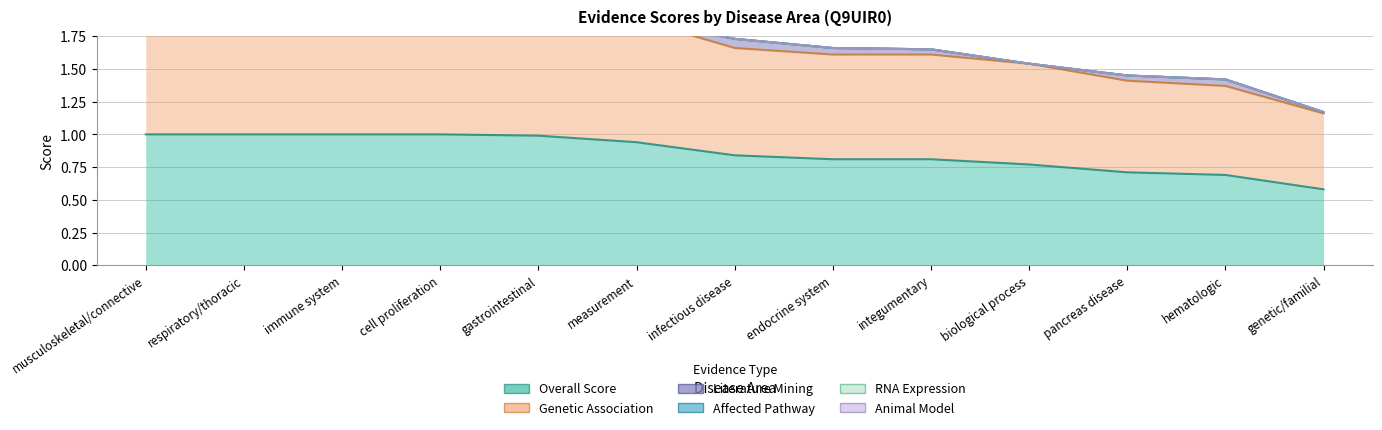

Reading right to left, what are all the values shown in this chart?

overall_score: 0.6	0.7	0.7	0.8	0.8	0.8	0.8	0.9	1.0	1.0	1.0	1.0	1.0
genetic_association: 0.6	0.7	0.7	0.8	0.8	0.8	0.8	0.9	1.0	0.9	1.0	1.0	1.0
litterature_mining: 0.0	0.1	0.0	0.0	0.0	0.1	0.1	0.0	0.1	0.1	0.1	0.2	0.2
affected_pathway: 0.0	0.0	0.0	0.0	0.0	0.0	0.0	0.0	0.0	0.3	0.0	0.0	0.0
rna_expression: 0.0	0.0	0.0	0.0	0.0	0.0	0.0	0.0	0.0	0.0	0.0	0.0	0.0
animal_model: 0.0	0.0	0.0	0.0	0.0	0.0	0.0	0.0	0.0	0.0	0.0	0.0	0.0